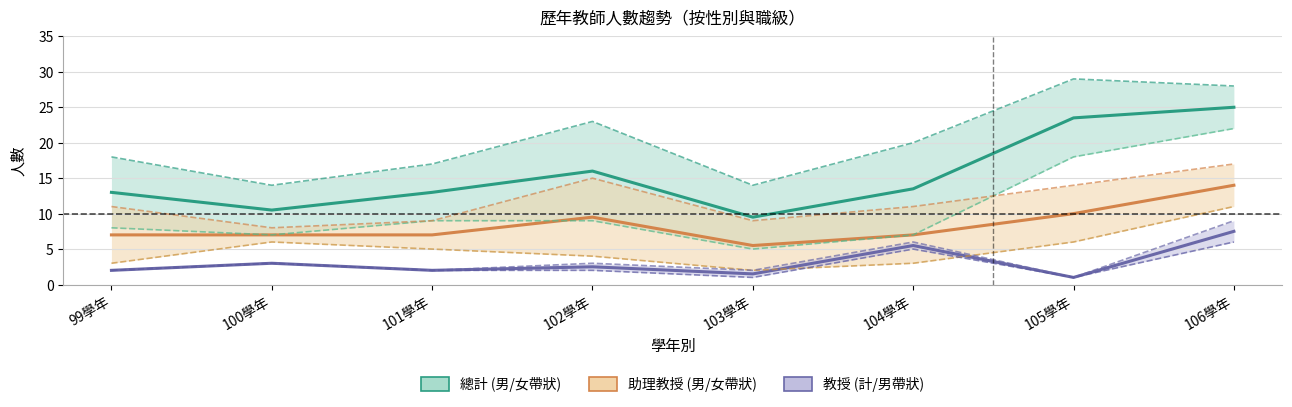

What is the difference between the highest and lowest values at 104學年?

17